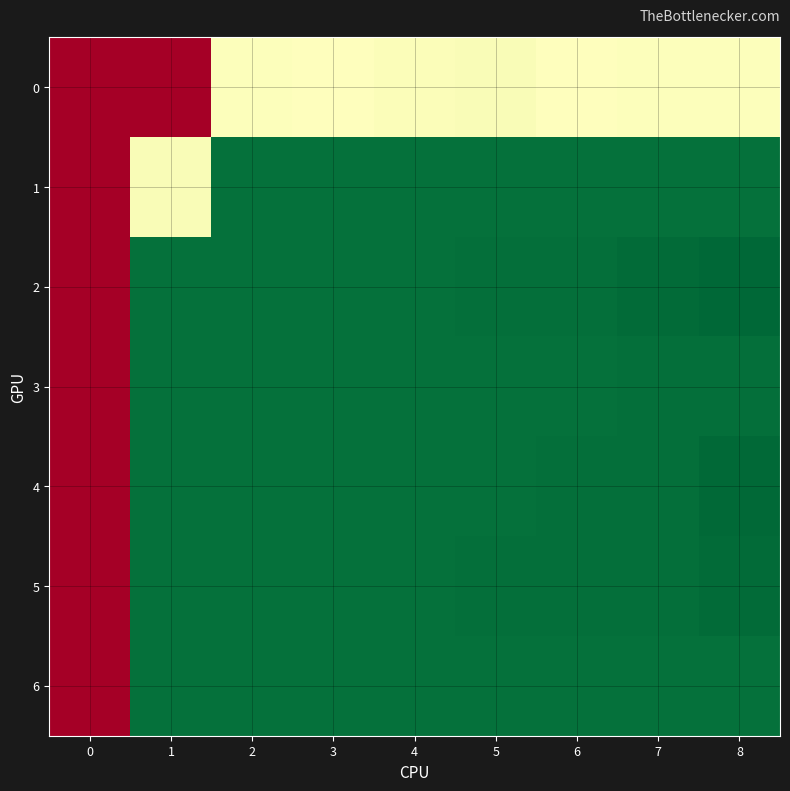

What is the greatest value displayed?

1.0